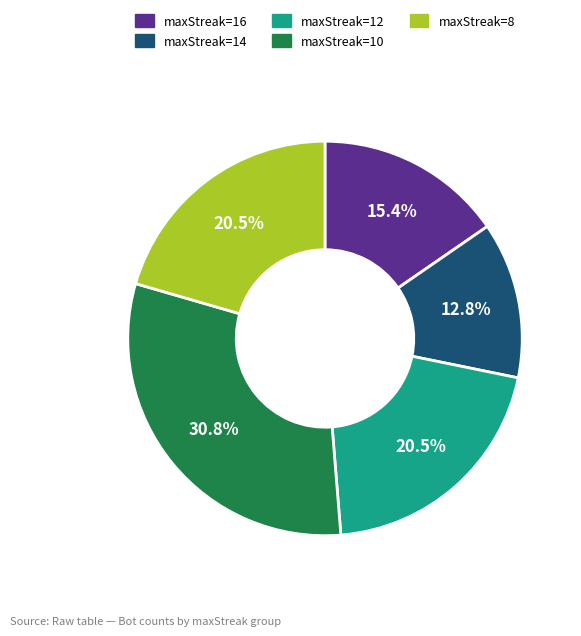

Approximately how many times larger is the value at maxStreak=12 compared to maxStreak=16?

1.3